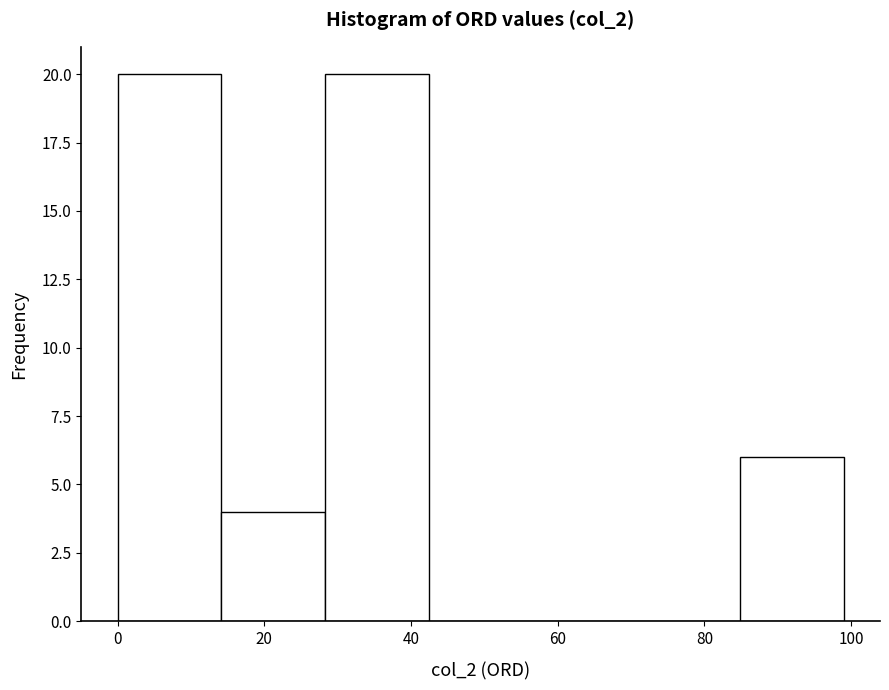

Reading left to right, transcribe this chart: for each bar, give the range it covers on the x-axis and its height. Neither the bar edges nor the heights are printed on the chart, so give them approximately, as read against the axes.

0 to 14: 20
14 to 28: 4
28 to 42: 20
42 to 56: 0
56 to 70: 0
70 to 84: 0
84 to 100: 6